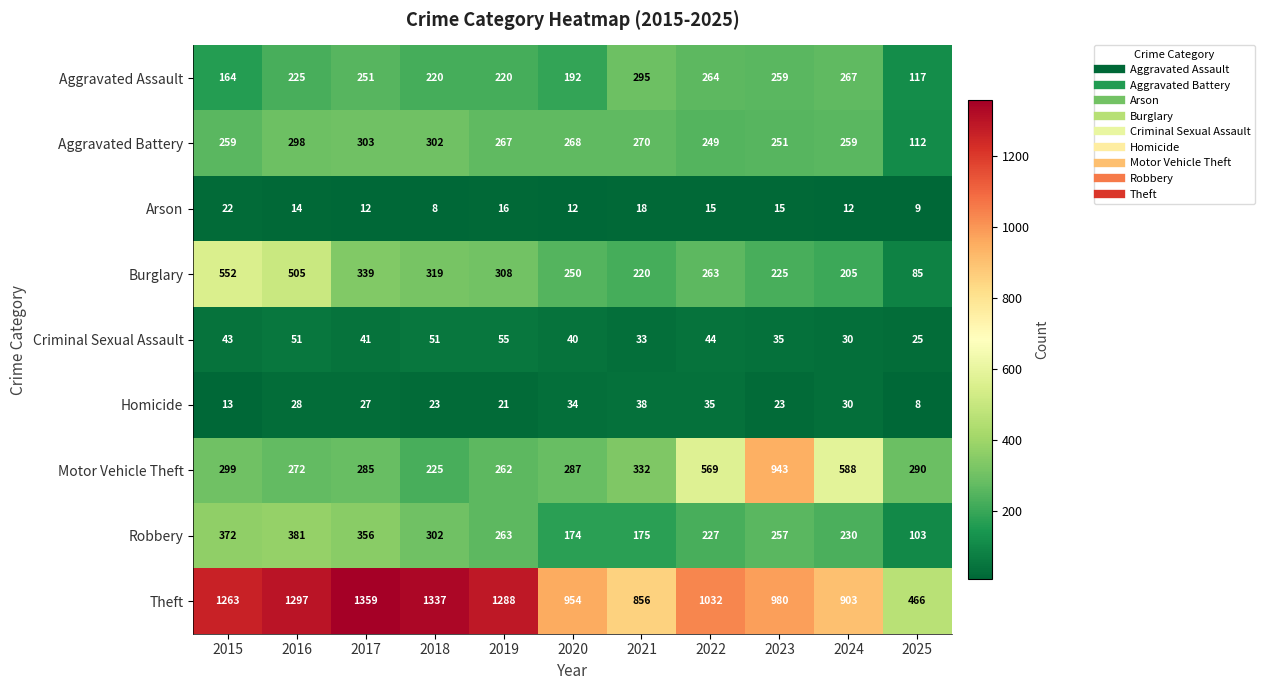

Rank the series by their maximum value, from highest to lowest.

Theft, Motor Vehicle Theft, Burglary, Robbery, Aggravated Battery, Aggravated Assault, Criminal Sexual Assault, Homicide, Arson